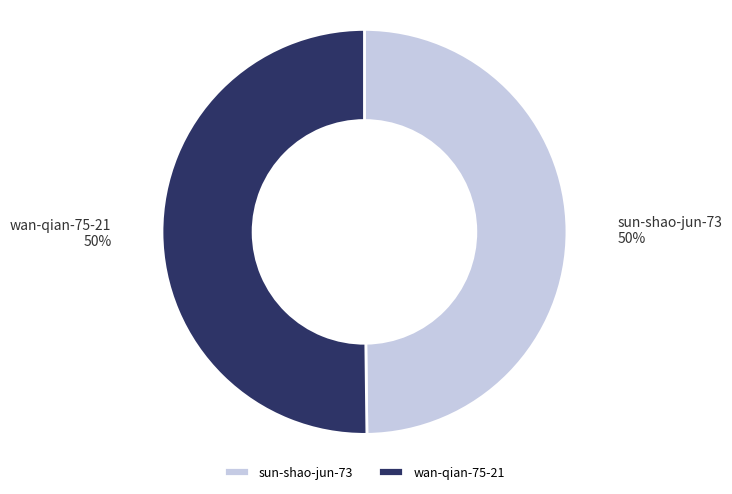

Count the number of slices in the pie.

2